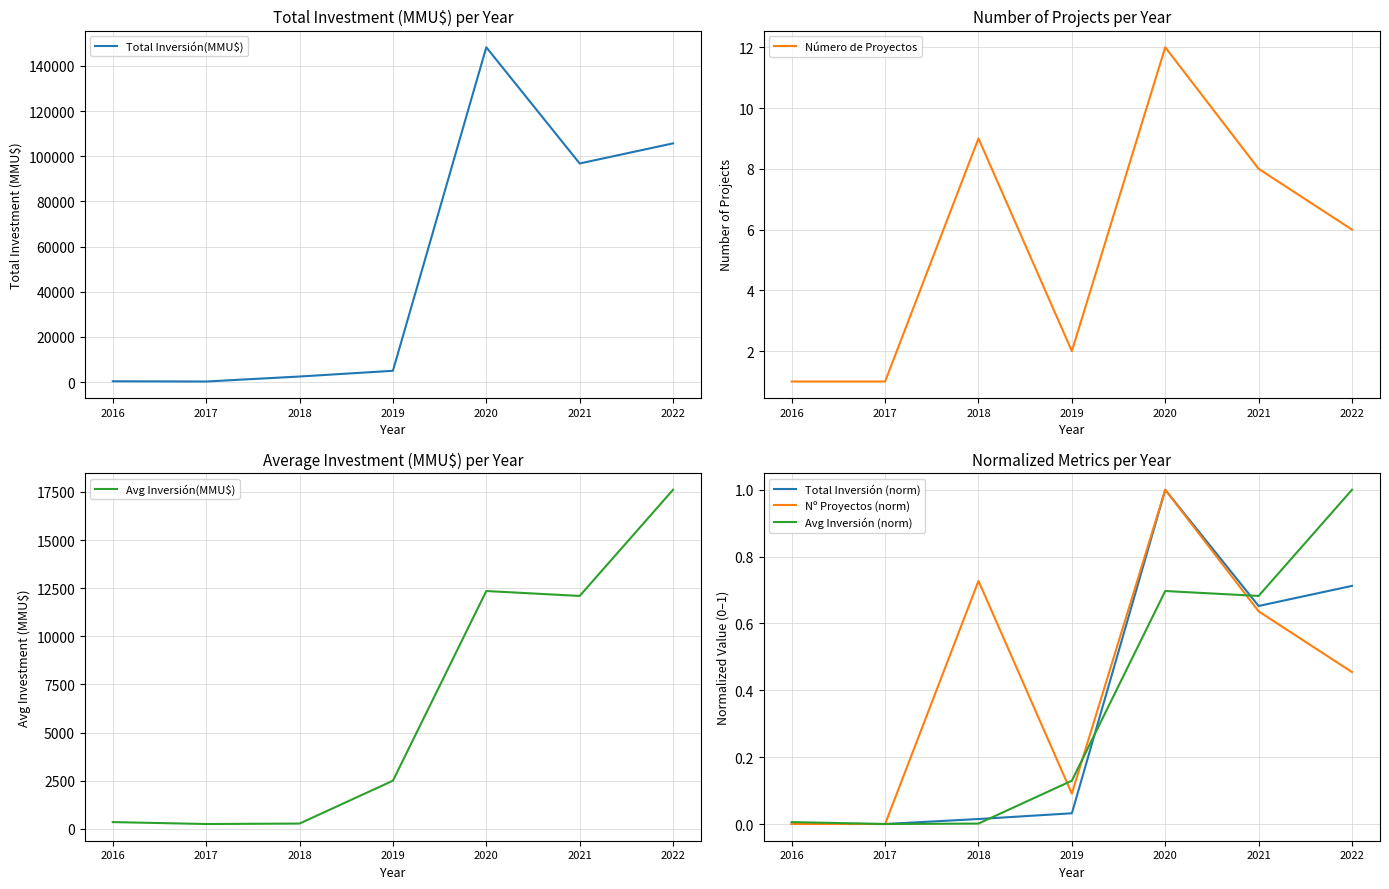

Which series changed the most between 2016 and 2017?

Total Inversión(MMU$)